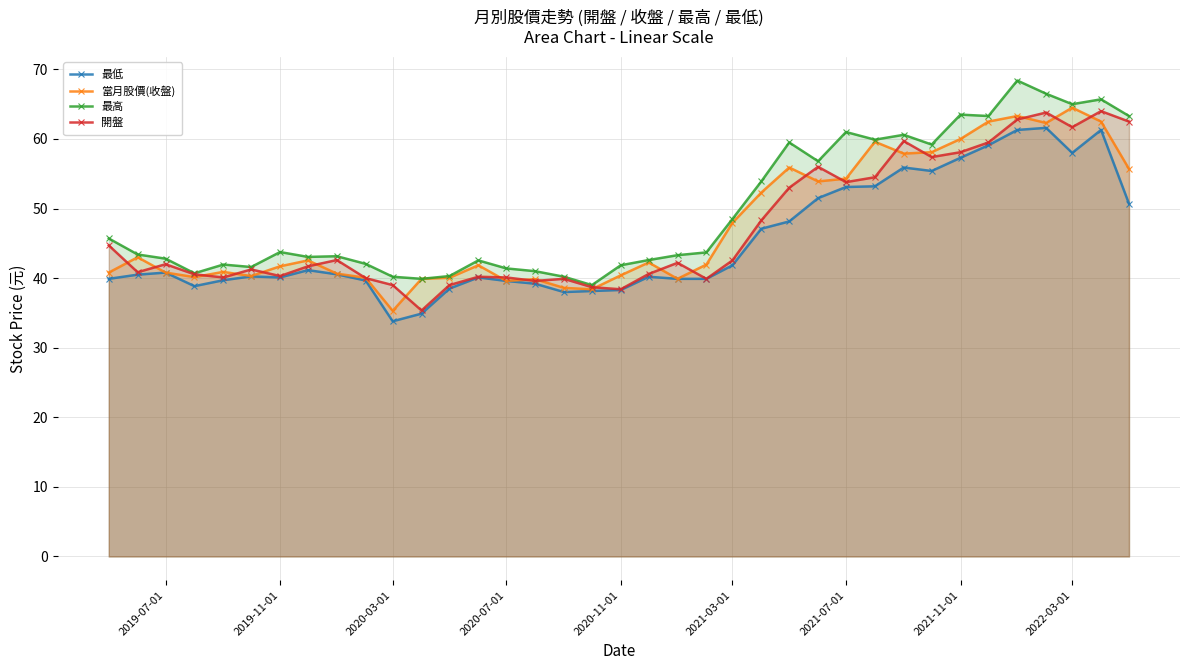

What is the value of the 最高 point at the 4th from the left?

40.7